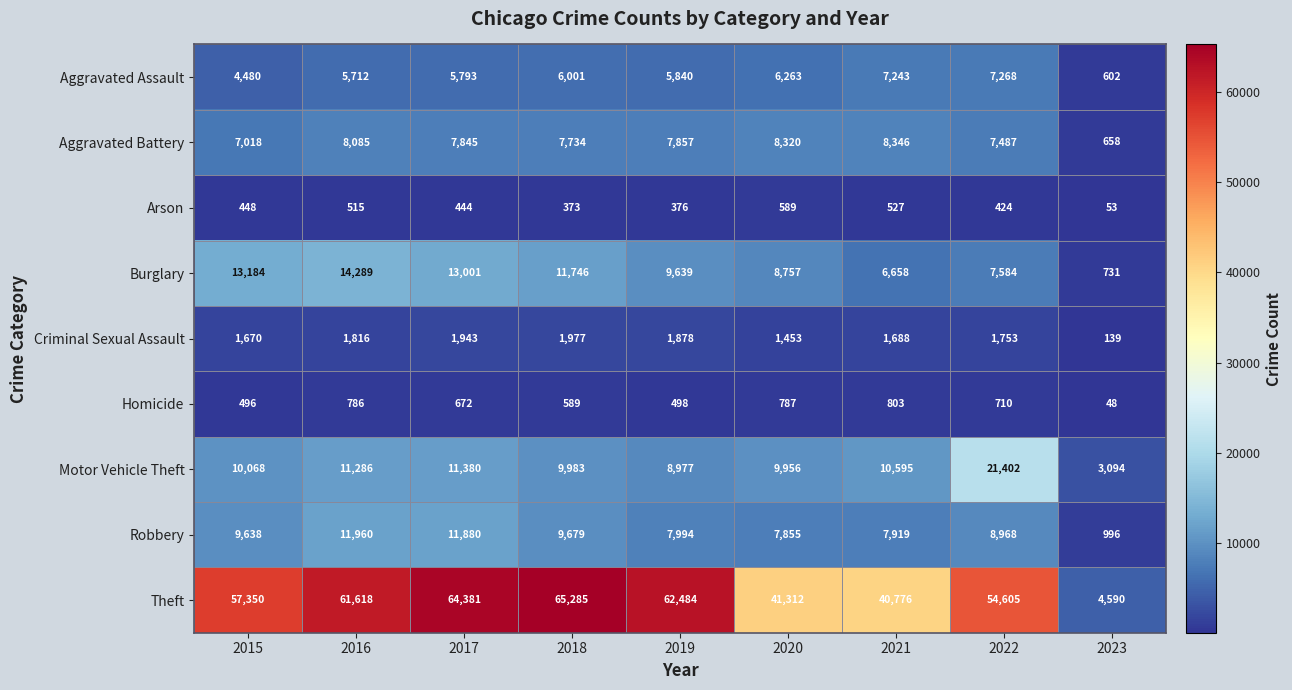

The Theft series shows 20353 at 2021. True or false?

False